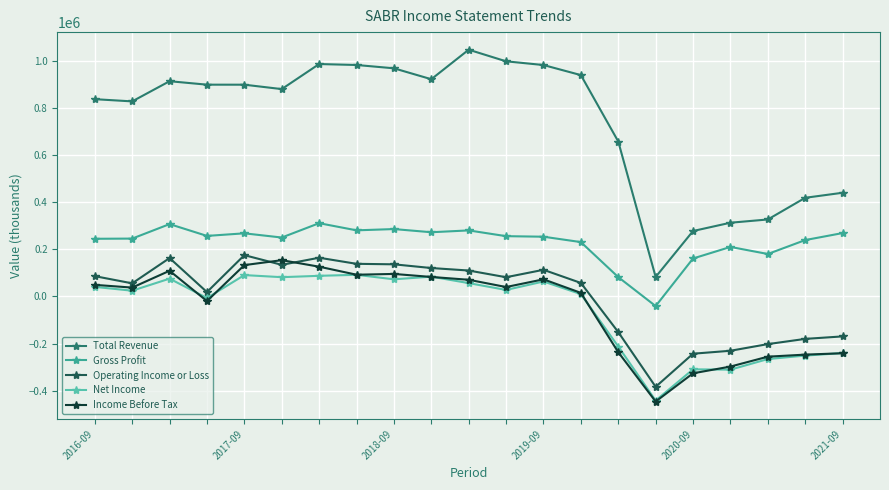

Which series has the widest spread of values?

Total Revenue